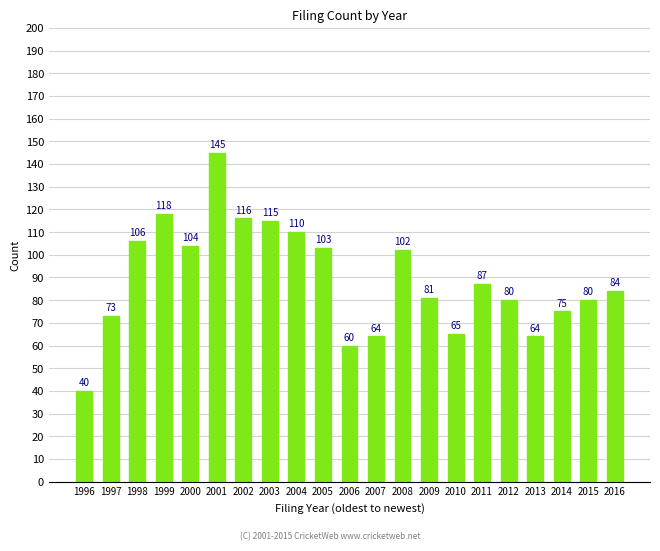

True or false: the data shows 118 at 1999.

True